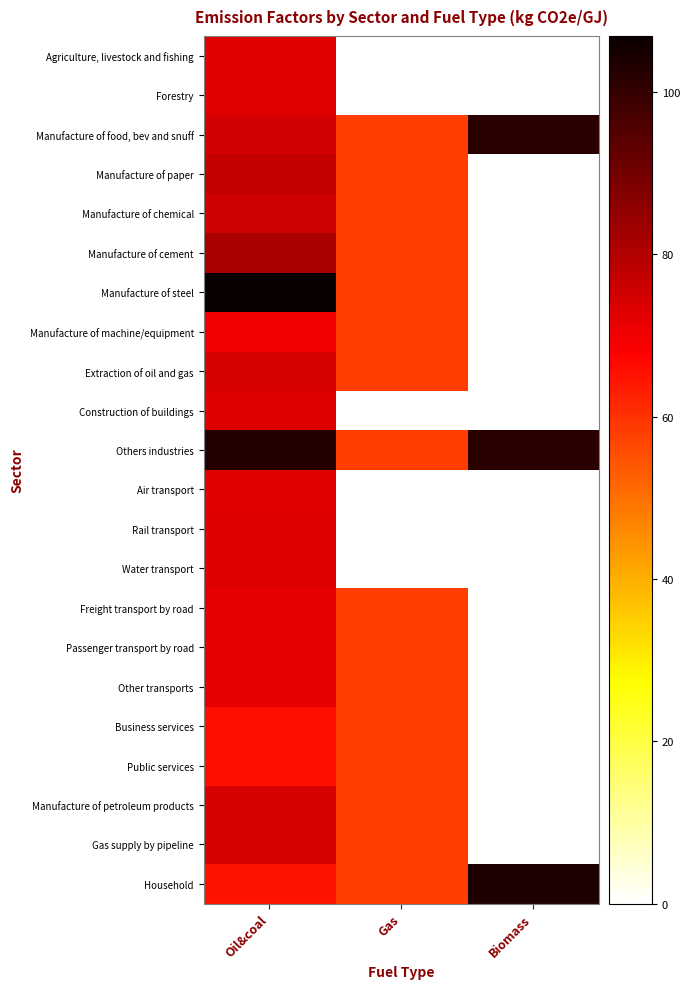

Reading left to right, extract all data points from this chart.

Agriculture, livestock and fishing: Oil&coal=72.5	Gas=0.0	Biomass=0.0
Forestry: Oil&coal=72.5	Gas=0.0	Biomass=0.0
Manufacture of food, bev and snuff: Oil&coal=74.9	Gas=57.8	Biomass=101.9
Manufacture of paper: Oil&coal=77.3	Gas=57.8	Biomass=0.0
Manufacture of chemical: Oil&coal=75.5	Gas=57.8	Biomass=0.0
Manufacture of cement: Oil&coal=81.6	Gas=57.8	Biomass=0.0
Manufacture of steel: Oil&coal=106.9	Gas=57.8	Biomass=0.0
Manufacture of machine/equipment: Oil&coal=69.7	Gas=57.8	Biomass=0.0
Extraction of oil and gas: Oil&coal=74.0	Gas=57.8	Biomass=0.0
Construction of buildings: Oil&coal=72.8	Gas=0.0	Biomass=0.0
Others industries: Oil&coal=102.6	Gas=57.8	Biomass=101.9
Air transport: Oil&coal=72.6	Gas=0.0	Biomass=0.0
Rail transport: Oil&coal=72.8	Gas=0.0	Biomass=0.0
Water transport: Oil&coal=72.9	Gas=0.0	Biomass=0.0
Freight transport by road: Oil&coal=71.8	Gas=57.8	Biomass=0.0
Passenger transport by road: Oil&coal=71.8	Gas=57.8	Biomass=0.0
Other transports: Oil&coal=71.8	Gas=57.8	Biomass=0.0
Business services: Oil&coal=65.6	Gas=57.8	Biomass=0.0
Public services: Oil&coal=65.6	Gas=57.8	Biomass=0.0
Manufacture of petroleum products: Oil&coal=74.0	Gas=57.8	Biomass=0.0
Gas supply by pipeline: Oil&coal=74.0	Gas=57.8	Biomass=0.0
Household: Oil&coal=65.1	Gas=57.8	Biomass=103.2